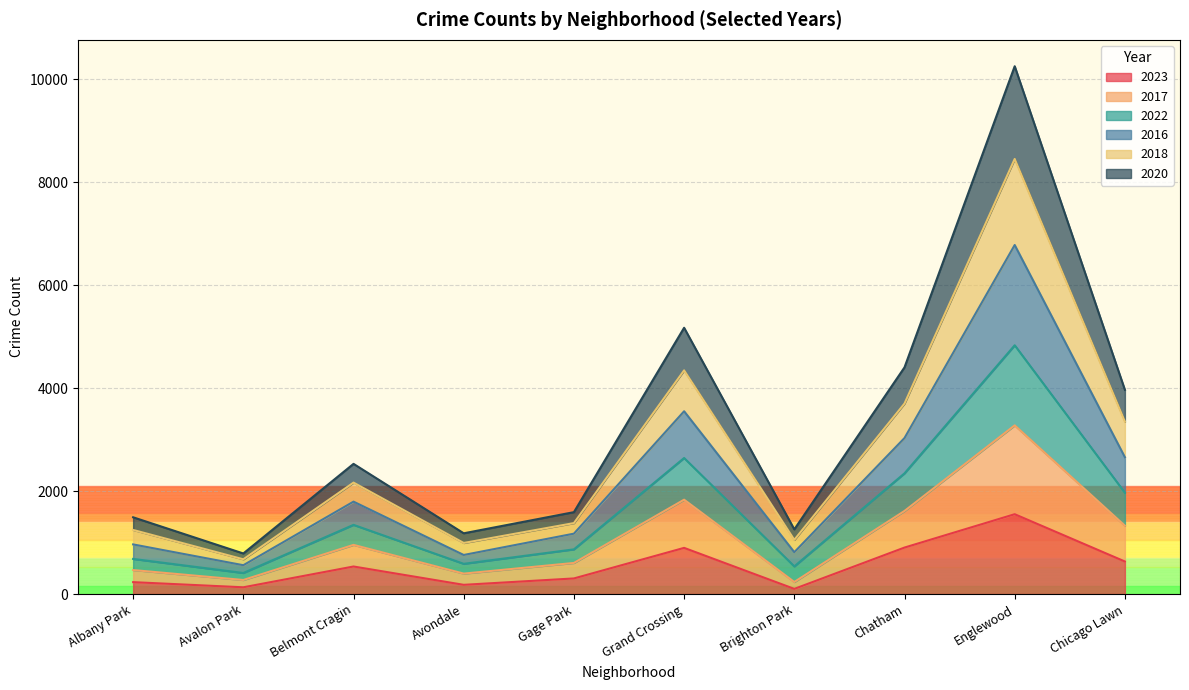

True or false: 2022 and 2020 intersect in this chart.

False